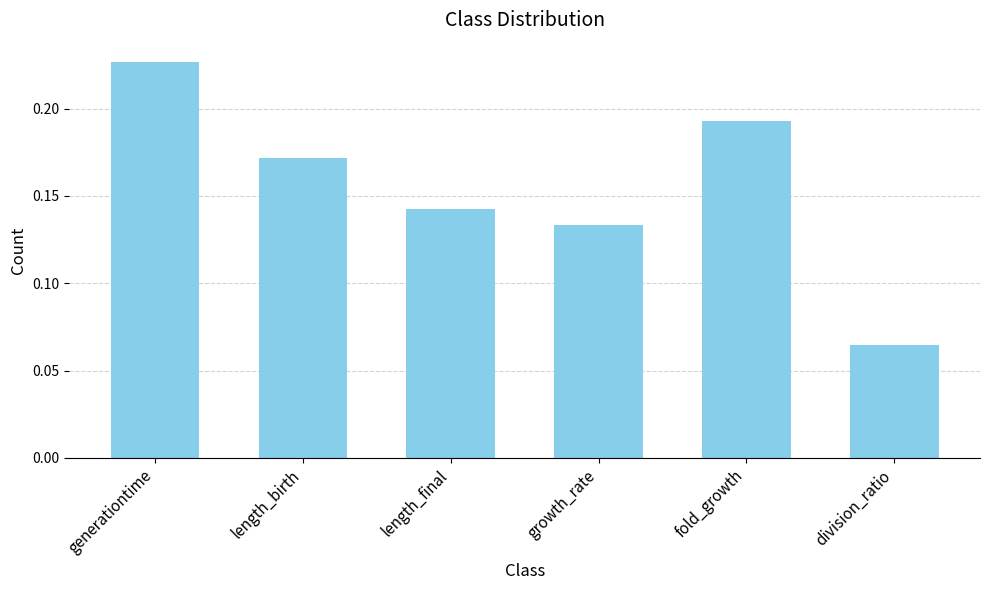

Which category has the highest value across all series?

generationtime